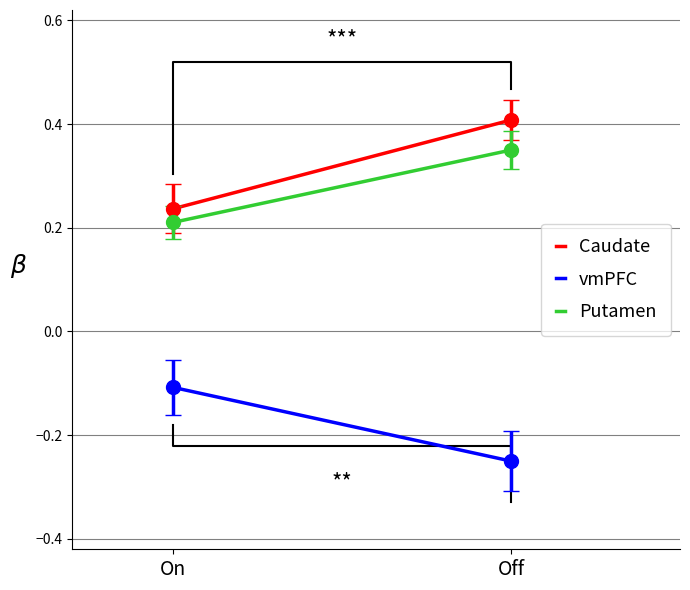

What is the label of the 2nd point from the right?

On